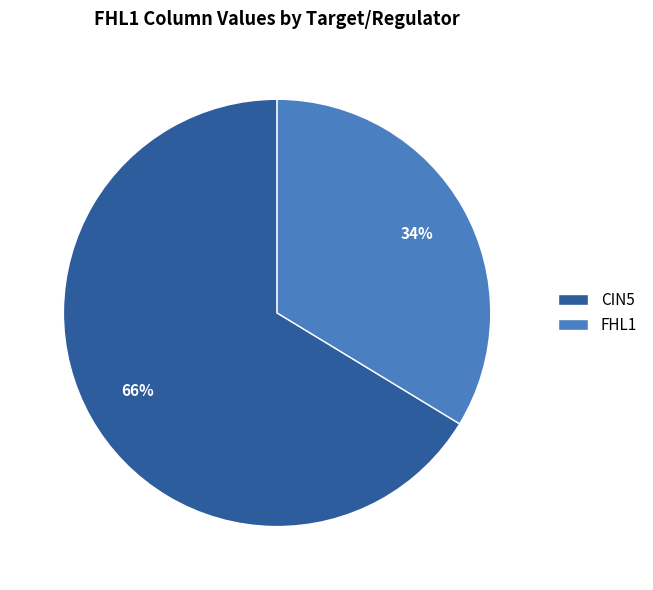

Is CIN5 the majority of the pie?

Yes